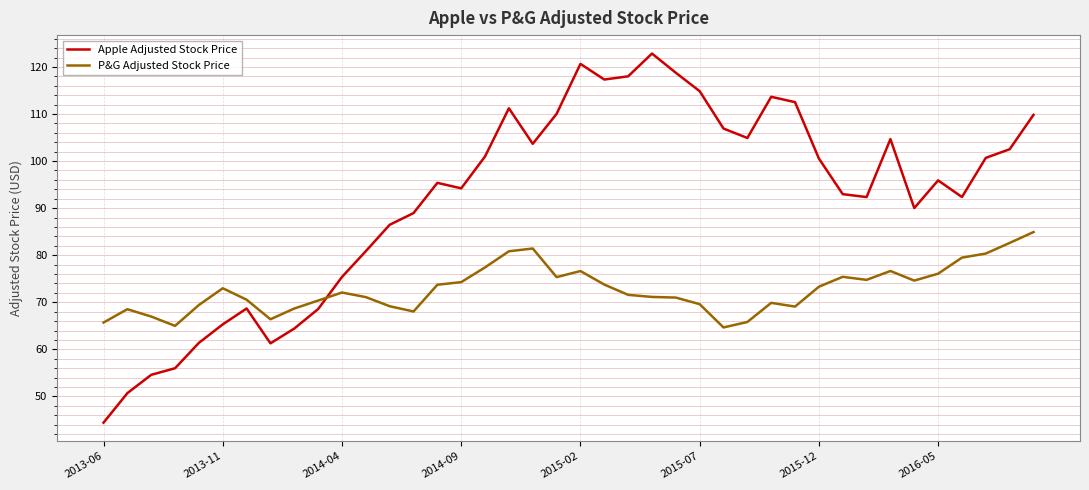

What is the minimum value shown in the chart?

44.4